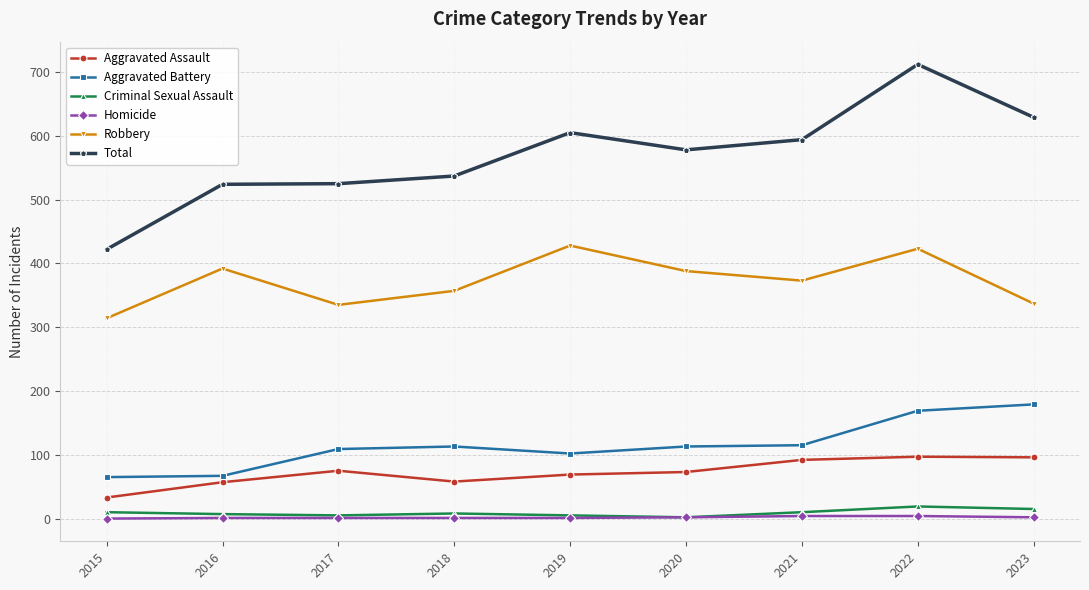

True or false: Homicide and Robbery intersect in this chart.

False